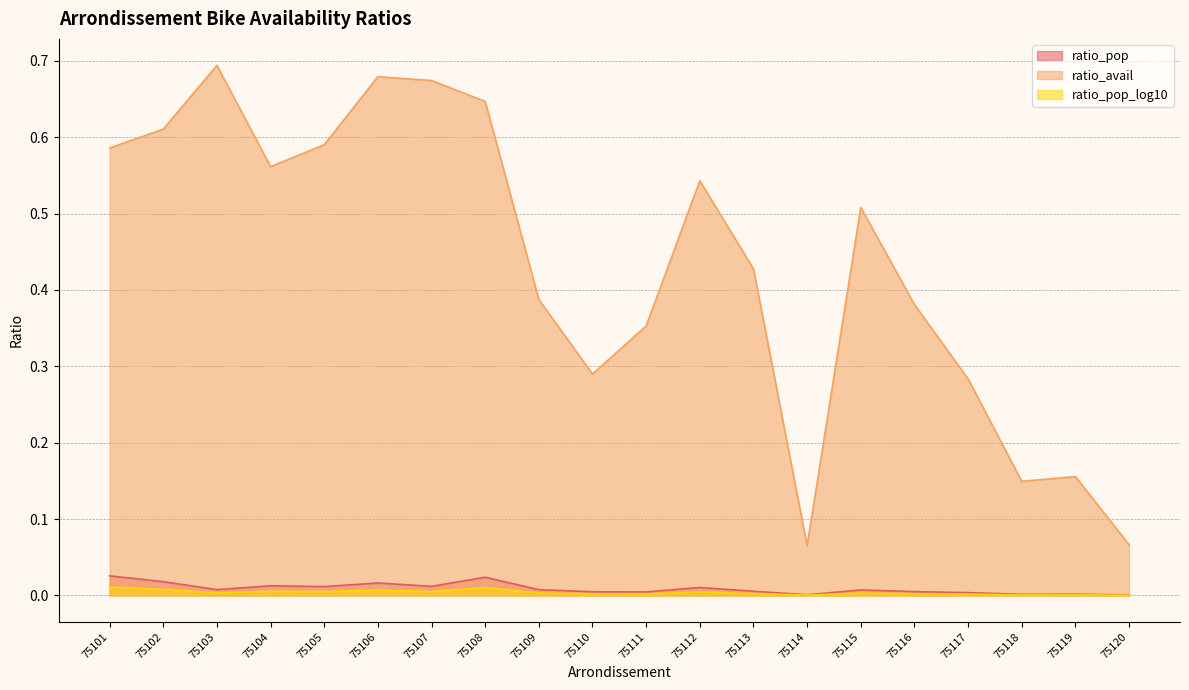

Between 75108 and 75119, which series saw the biggest shift?

ratio_avail